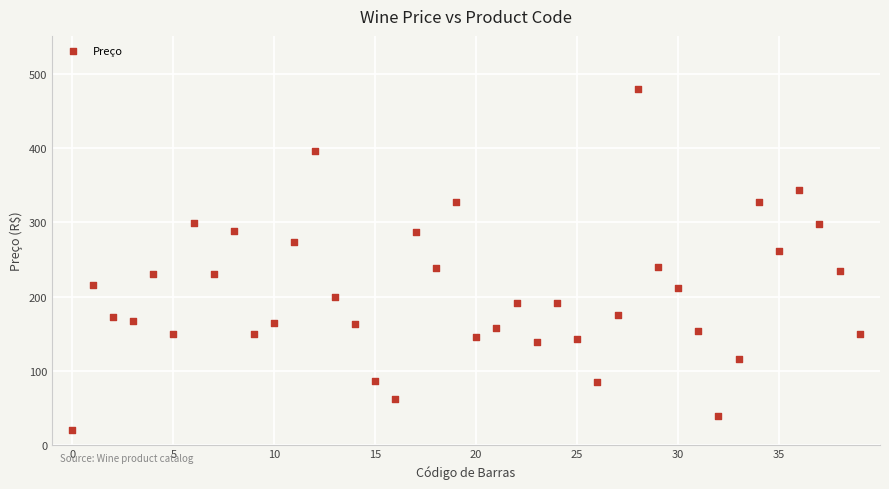

Count the number of points in this scatter plot.

40